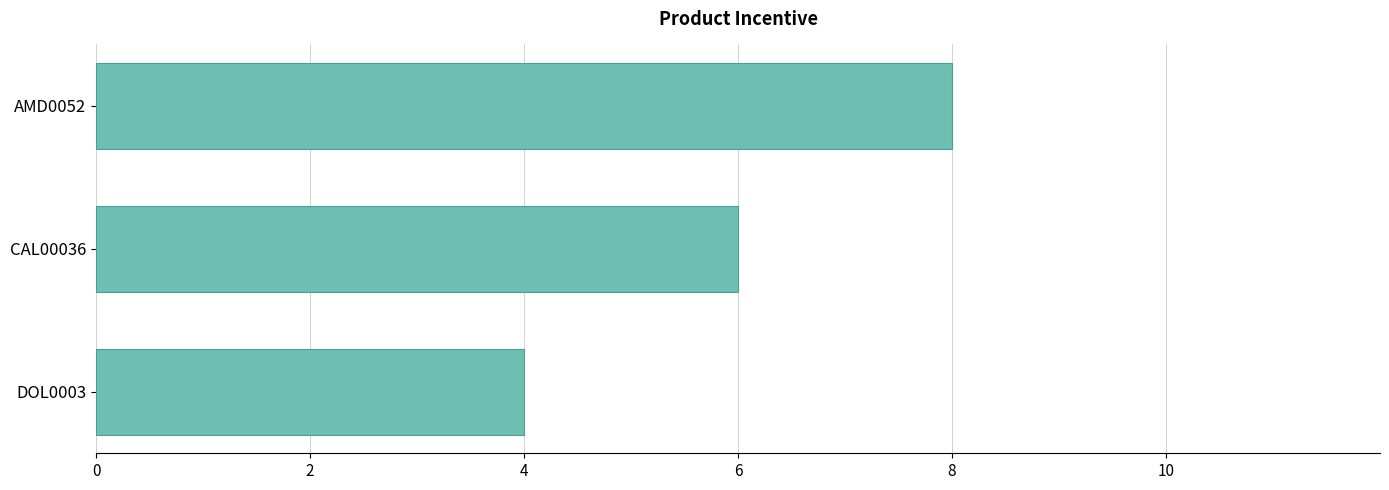

Approximately how many times larger is the value at DOL0003 compared to AMD0052?

0.5